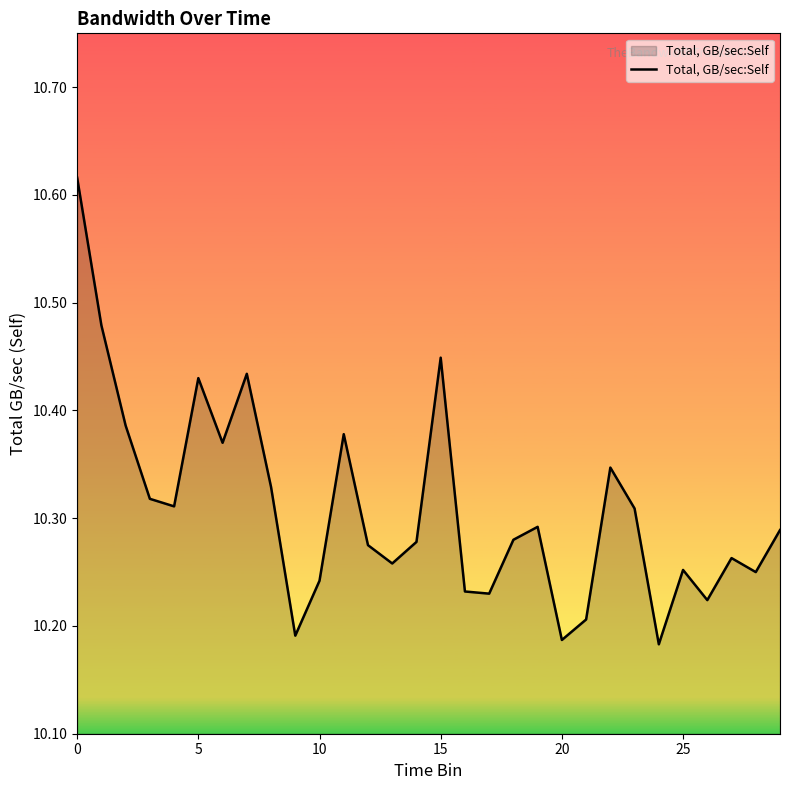

How many lines are shown in the chart?

1